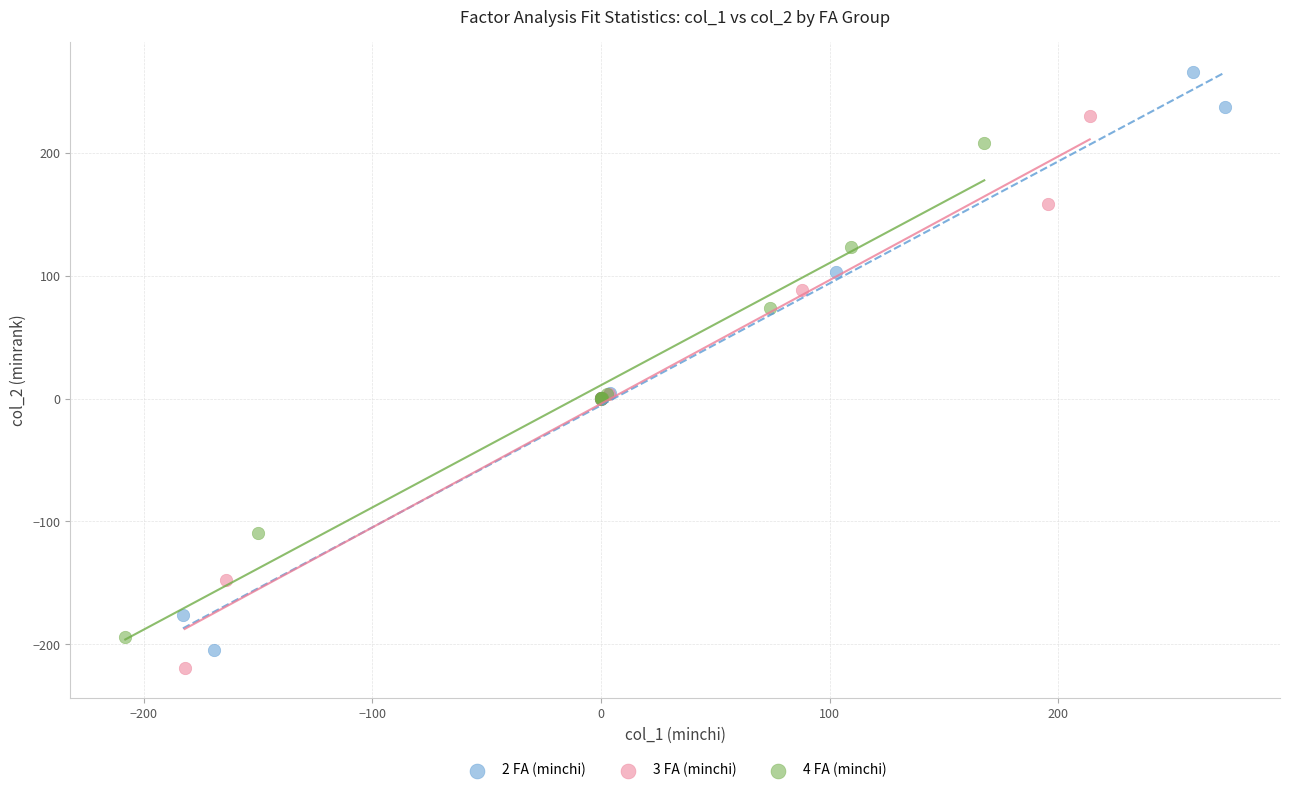

Which series has the largest Y range (max minus min)?

2 FA (minchi)